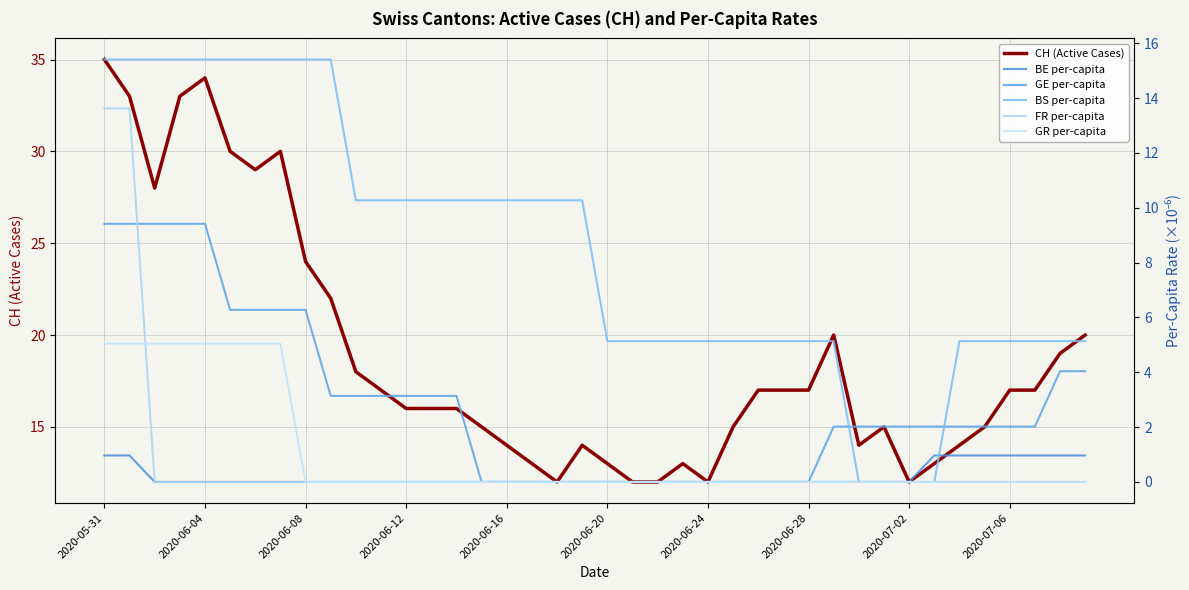

The value of FR per-capita at 10 is 5.7. True or false?

False